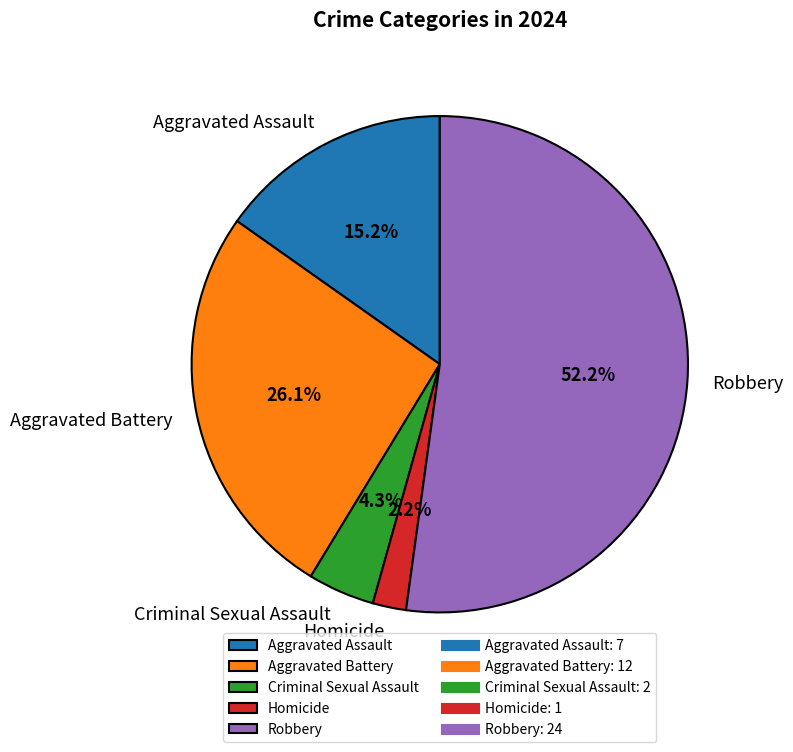

What is the total percentage of Aggravated Battery and Aggravated Assault?

41.3%